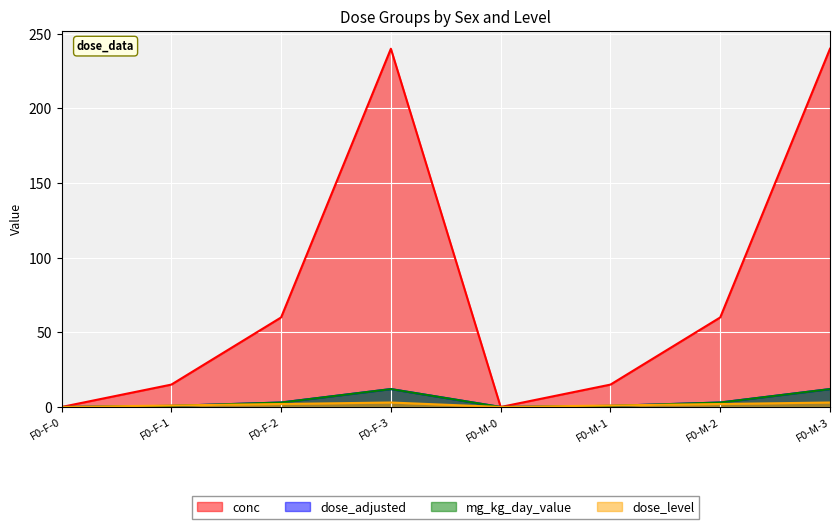

Which series has the largest total across all categories?

conc